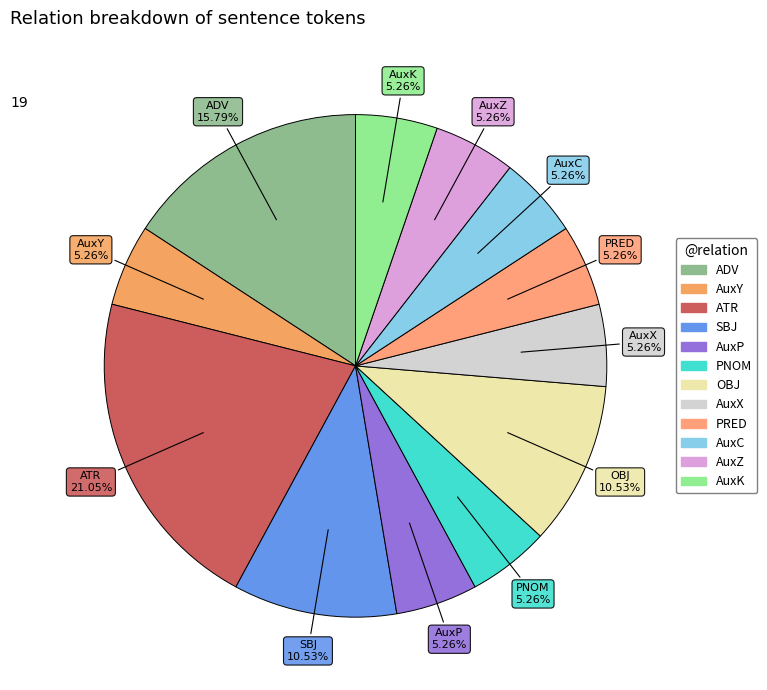

What is the largest slice in the pie chart?

ATR